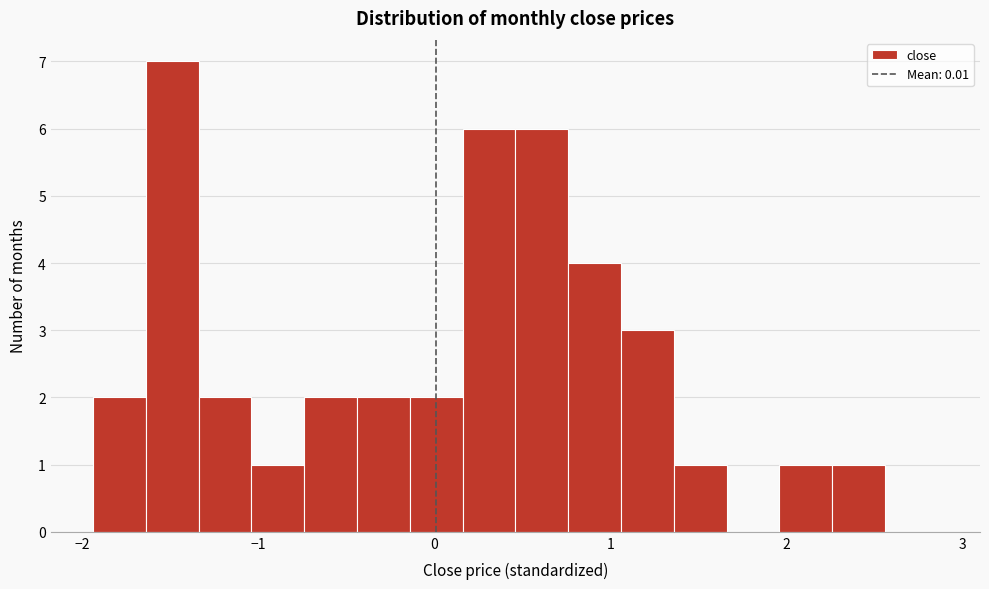

Read against the x-axis, roughly where is the centre of the tallest bar?

-1.5